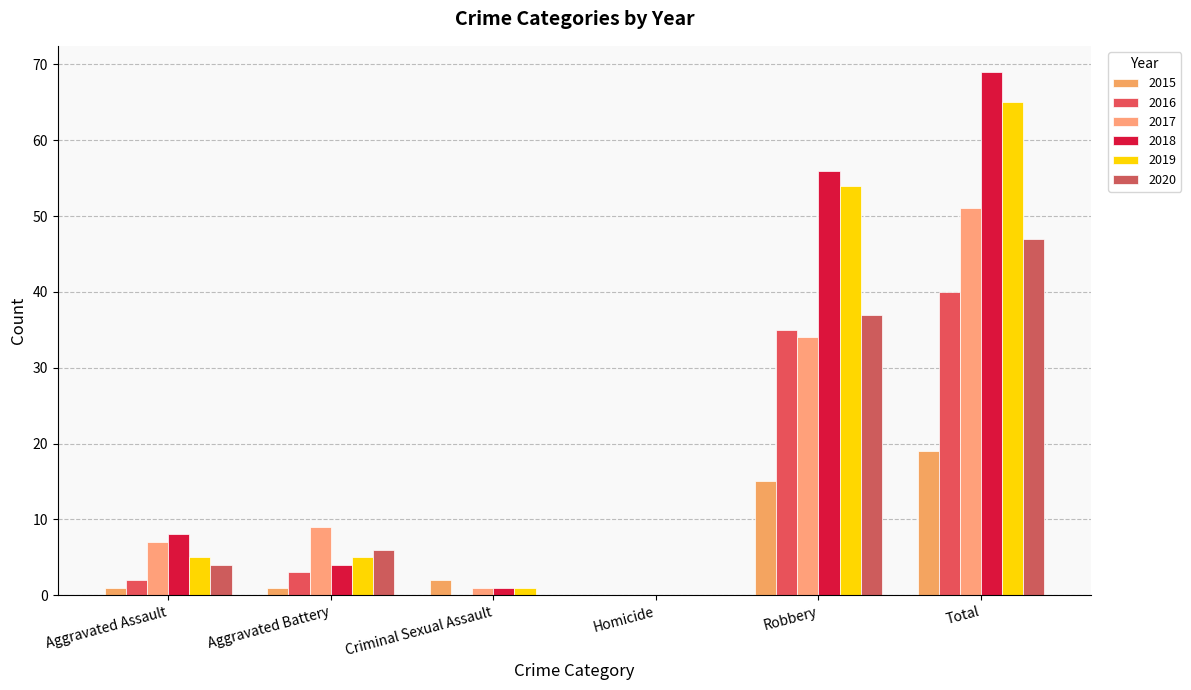

What is the average value of the 2019 series?

22